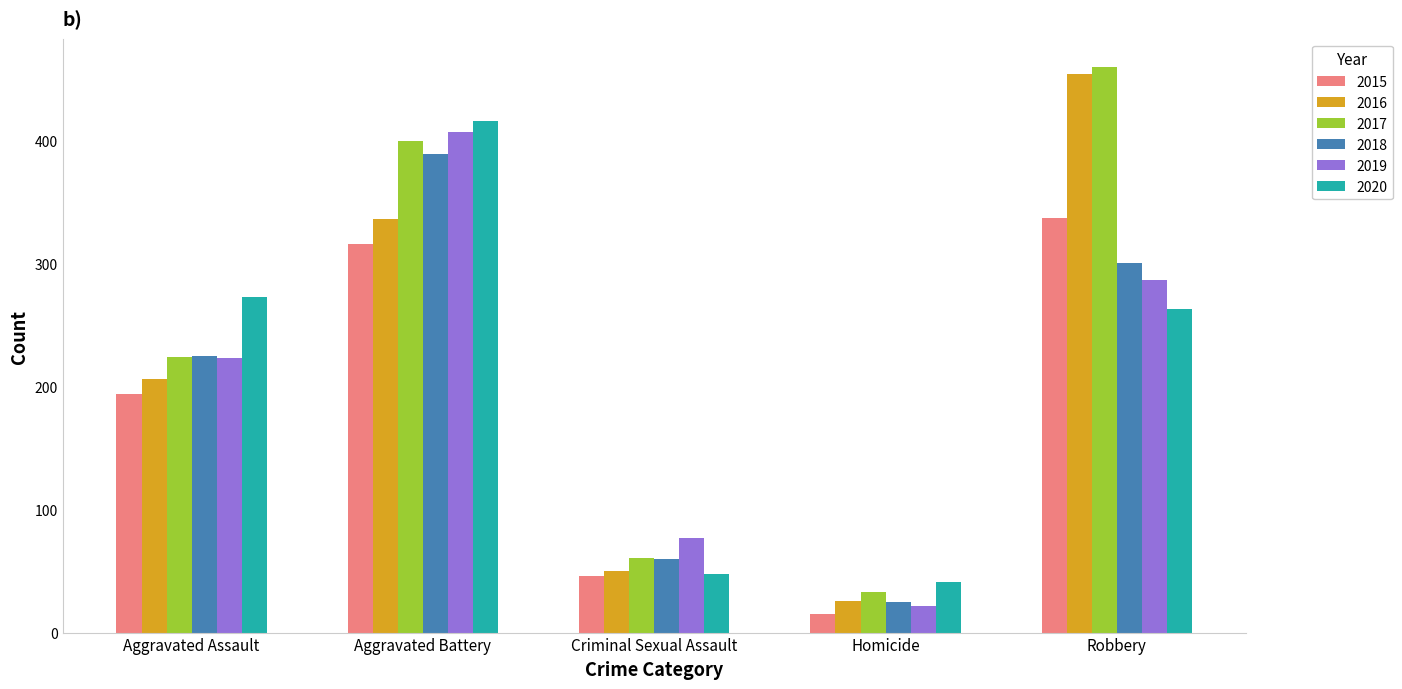

What are all the series names shown in the legend?

2015, 2016, 2017, 2018, 2019, 2020